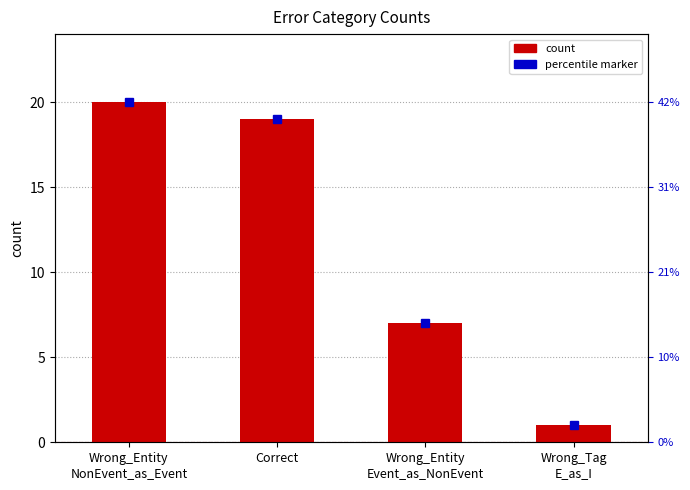

How many distinct data groups are displayed?

1